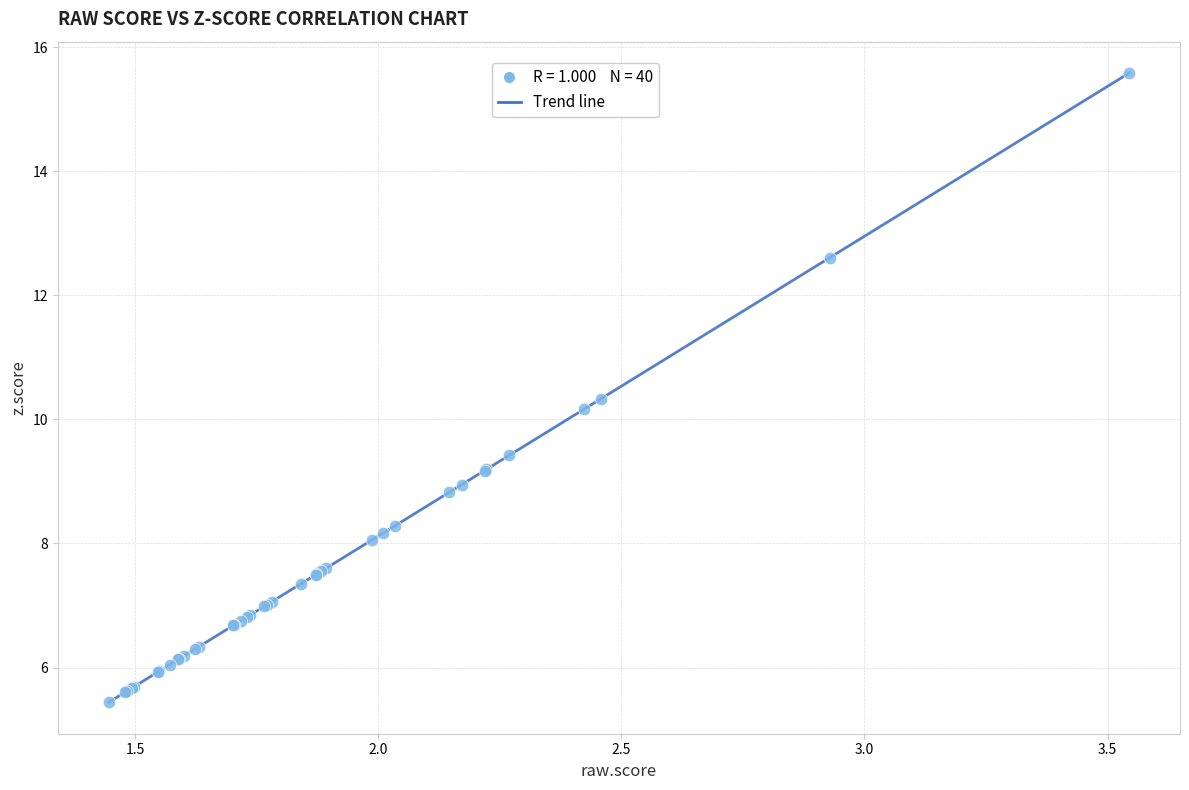

What Y value in the scatter plot is closest to 10?

10.2